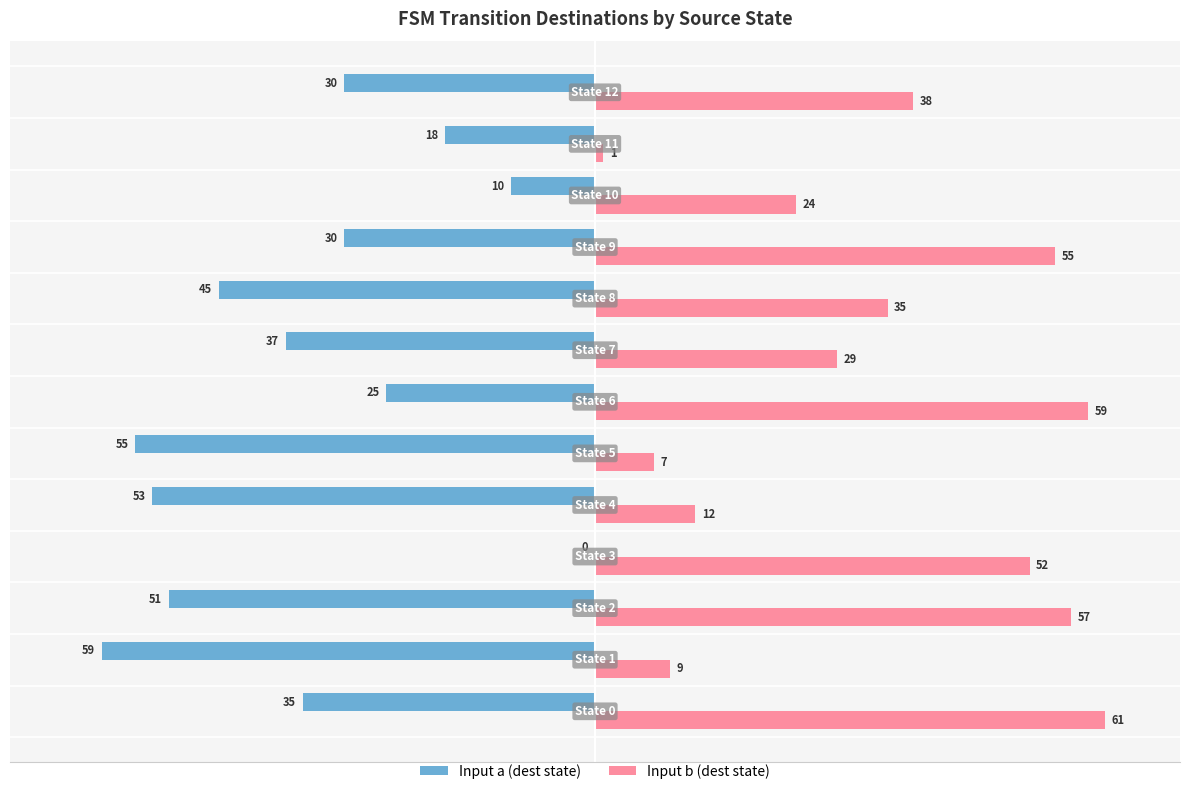

Which series has the largest total across all categories?

Input b (dest state)